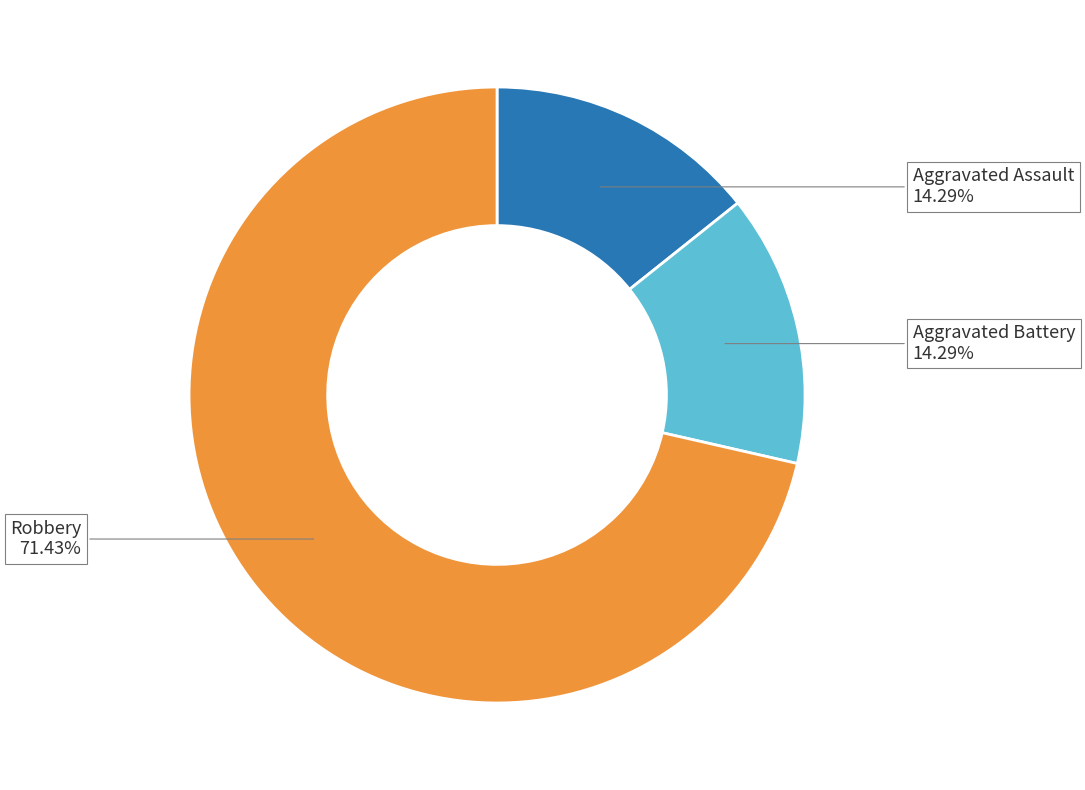

Is the sum of Aggravated Assault and Robbery greater than half?

Yes